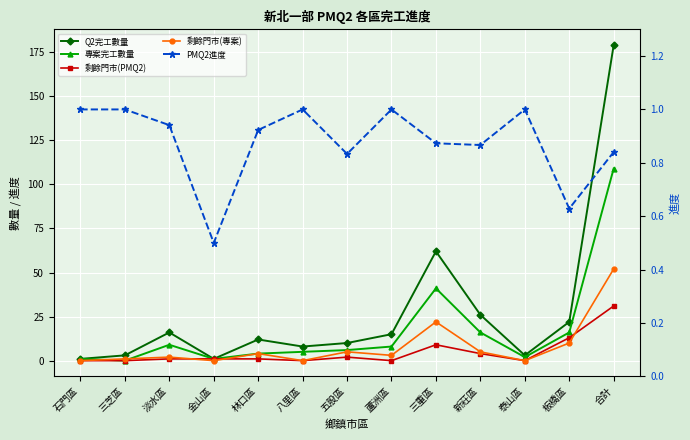

What is the value of the 剩餘門市(專案) point at the 9th from the left?

22.0